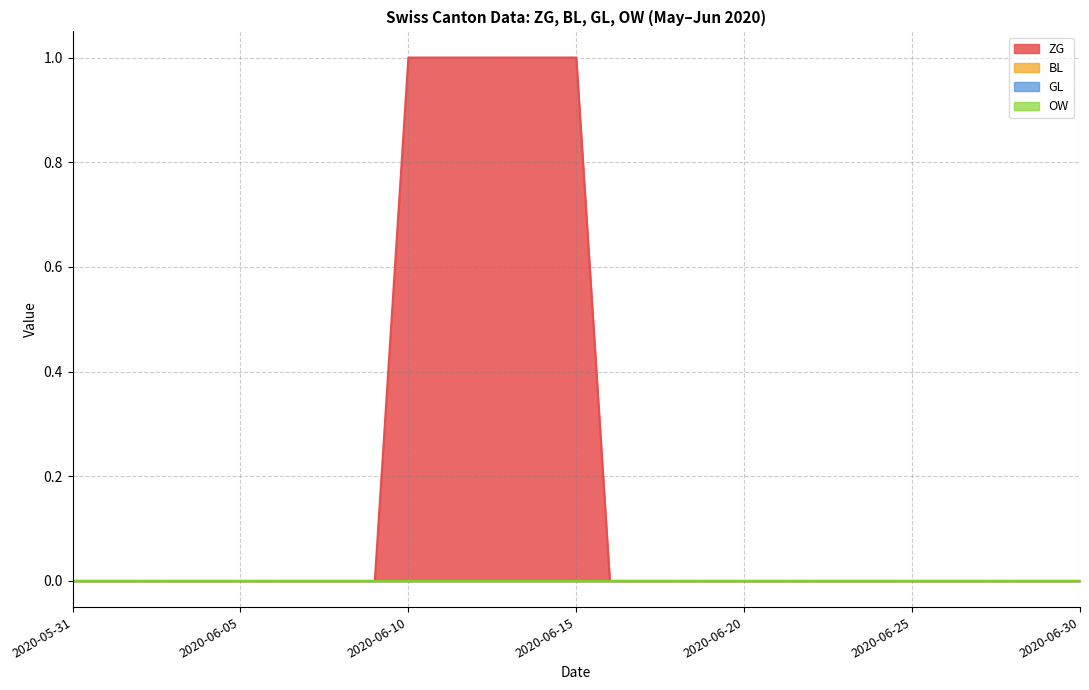

Which series has the widest spread of values?

ZG